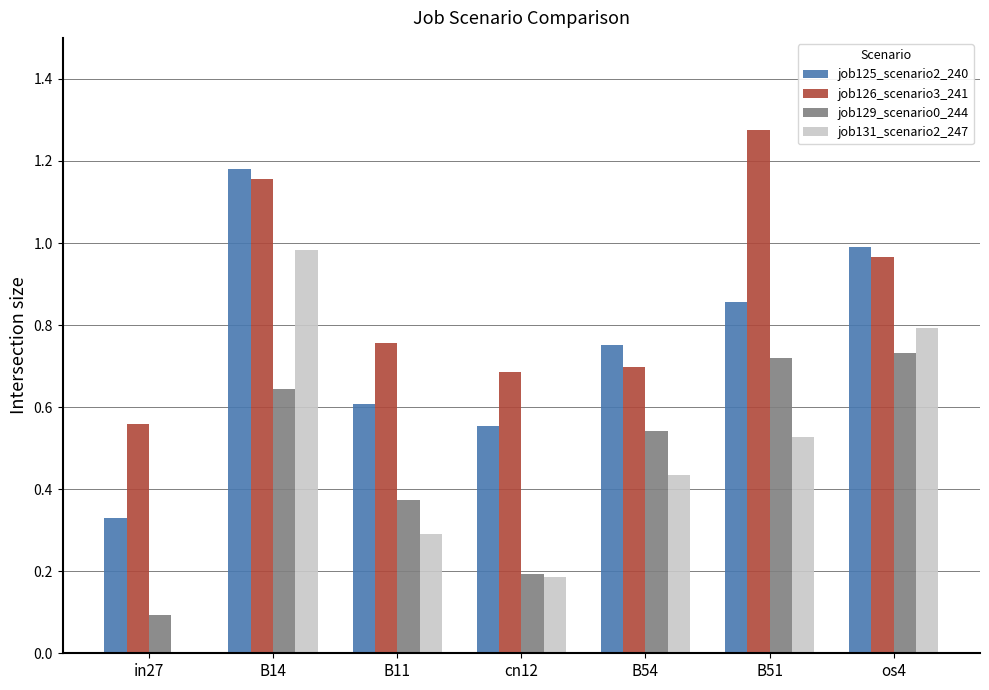

What is the total value across all series at B11?

2.0